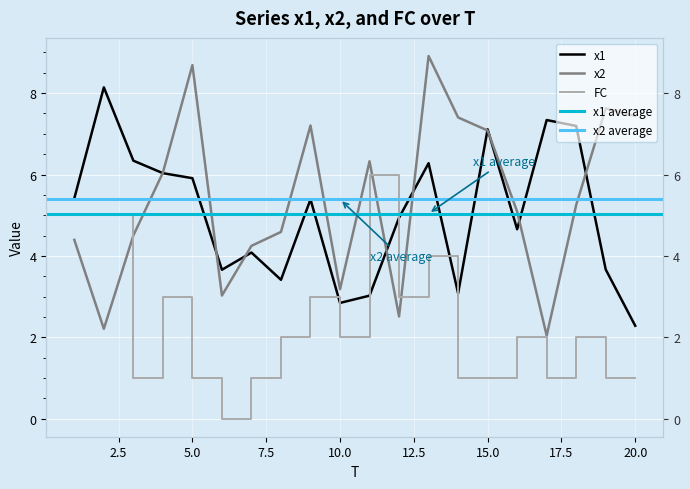

Reading right to left, extract all data points from this chart.

x1: 20=2.3	19=3.7	18=7.2	17=7.3	16=4.7	15=7.1	14=3.1	13=6.3	12=4.9	11=3.0	10=2.8	9=5.4	8=3.4	7=4.1	6=3.7	5=5.9	4=6.0	3=6.3	2=8.1	1=5.4
x2: 20=7.4	19=7.6	18=5.3	17=2.0	16=5.1	15=7.1	14=7.4	13=8.9	12=2.5	11=6.3	10=3.2	9=7.2	8=4.6	7=4.2	6=3.0	5=8.7	4=6.0	3=4.5	2=2.2	1=4.4
FC: 20=1.0	19=1.0	18=2.0	17=1.0	16=2.0	15=1.0	14=1.0	13=4.0	12=3.0	11=6.0	10=2.0	9=3.0	8=2.0	7=1.0	6=0.0	5=1.0	4=3.0	3=1.0	2=5.0	1=5.0